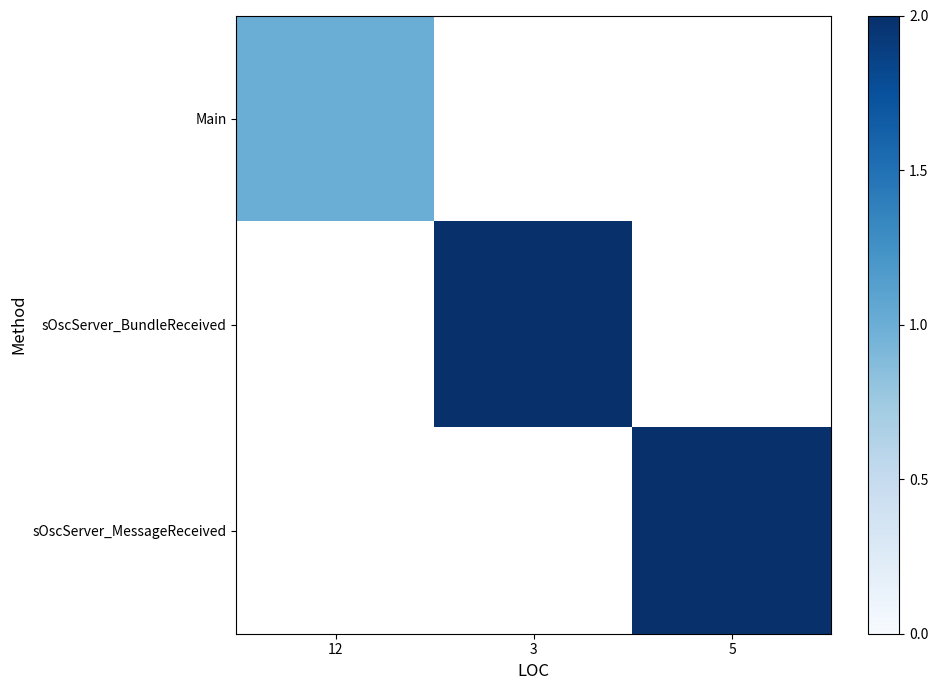

What is the approximate value of Main at 12?

1.0